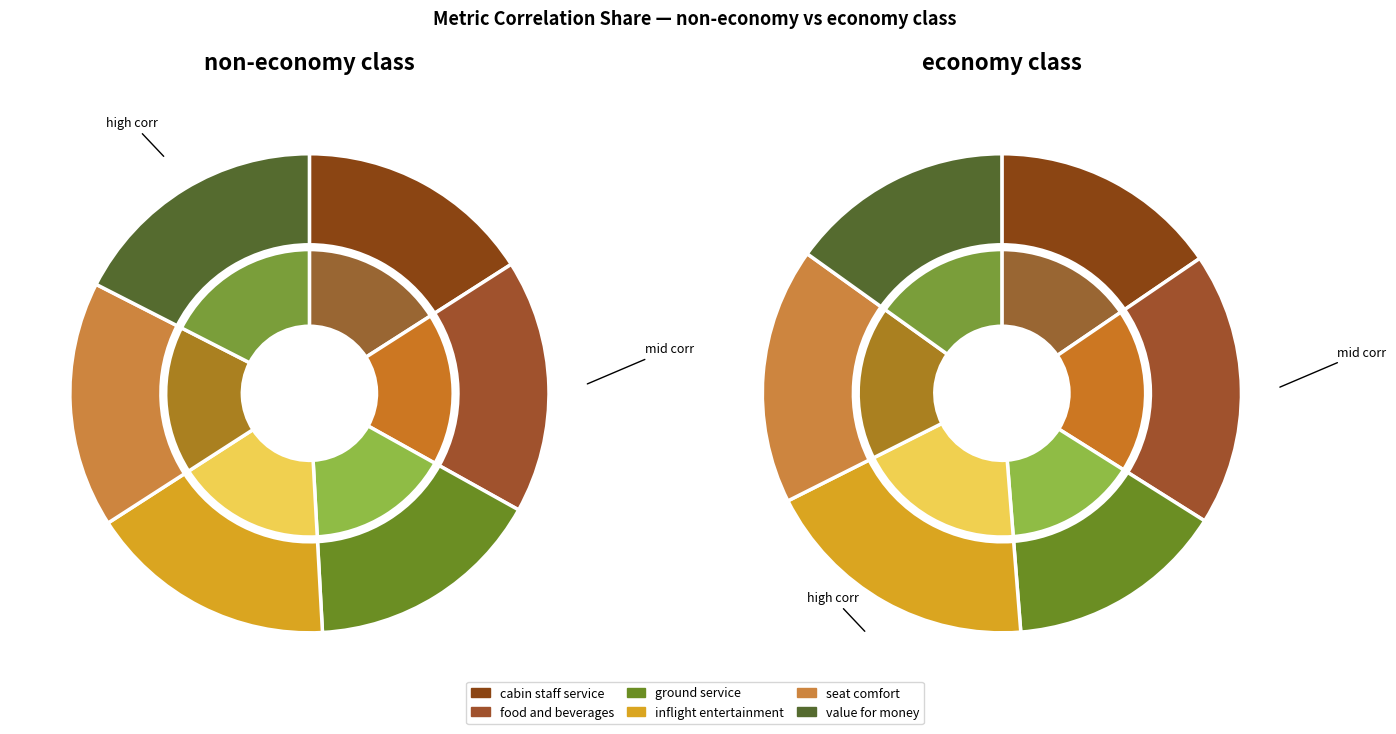

What portion of the pie excludes cabin_staff_service?

81.0%